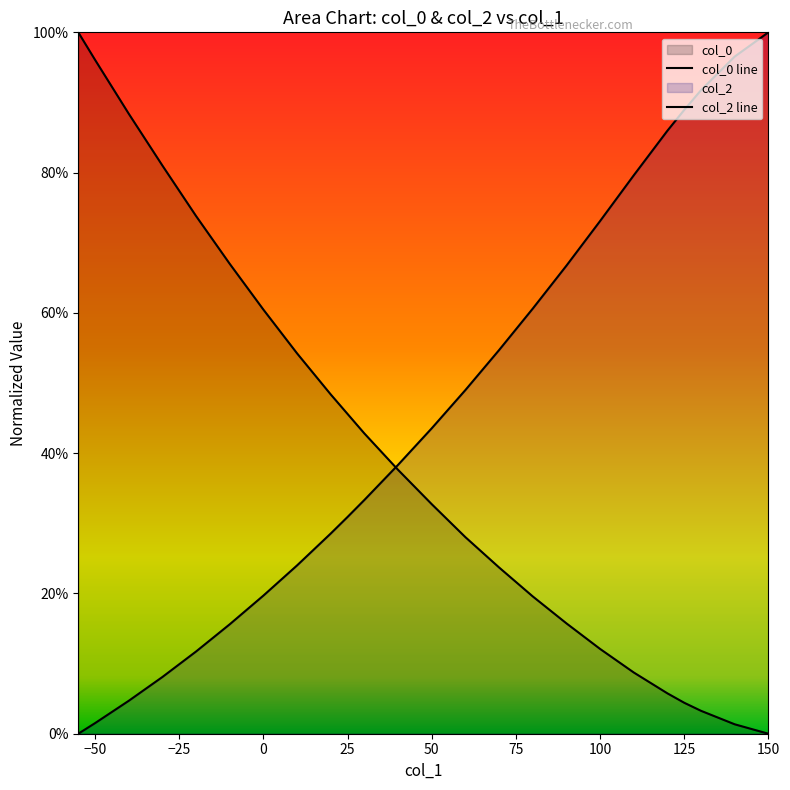

List the series in order of their overall mean, highest first.

col_2, col_0